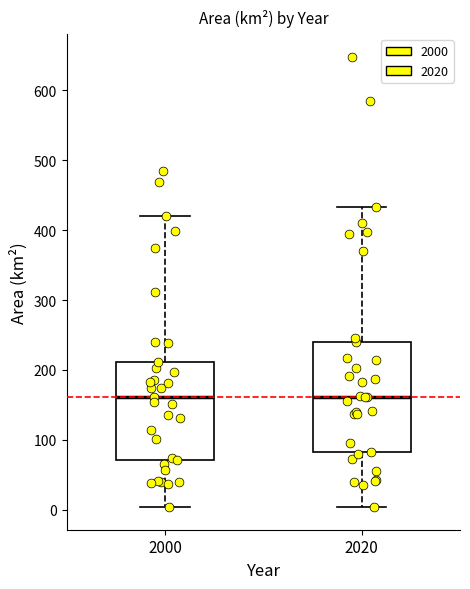

Where does the upper whisker of the box at x = 2000 end on the y-axis? The values are not printed on the chart, so give them approximately, as read against the axis.

420